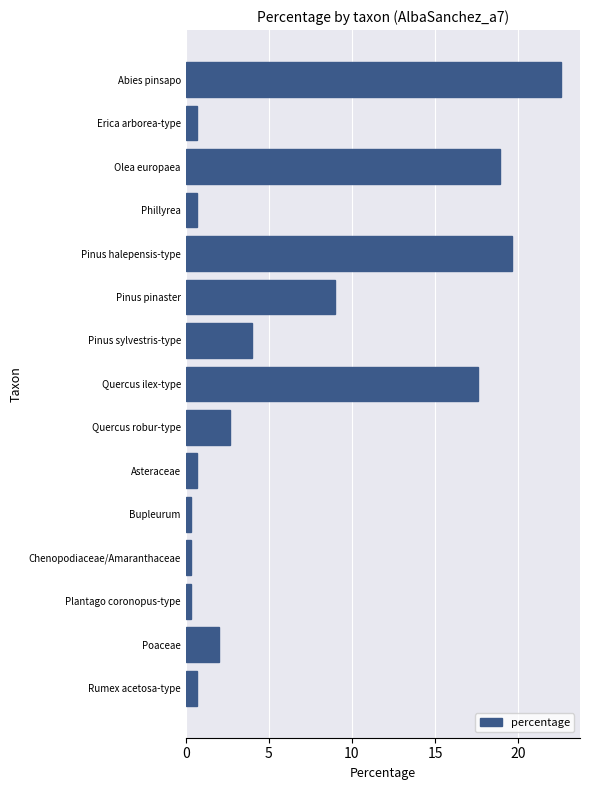

Which label corresponds to the largest value in the chart?

Abies pinsapo